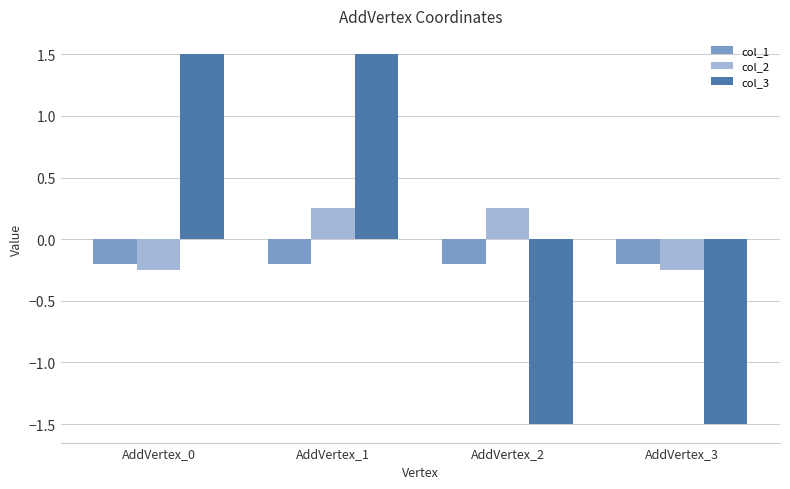

Rank the series by their maximum value, from lowest to highest.

col_1, col_2, col_3